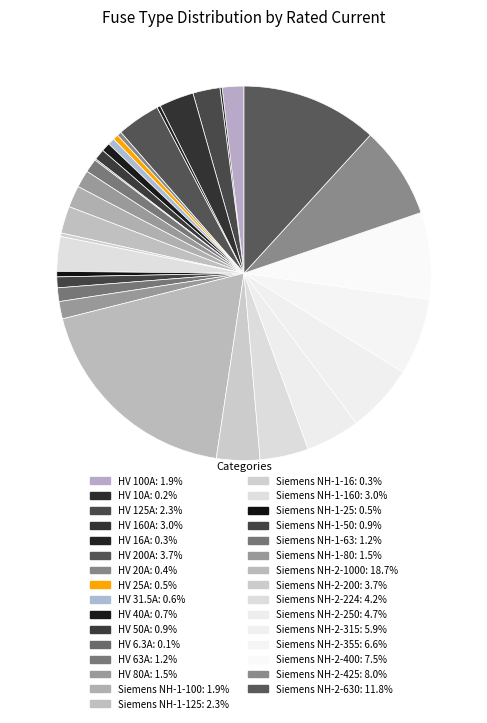

Count the number of slices in the pie.

31